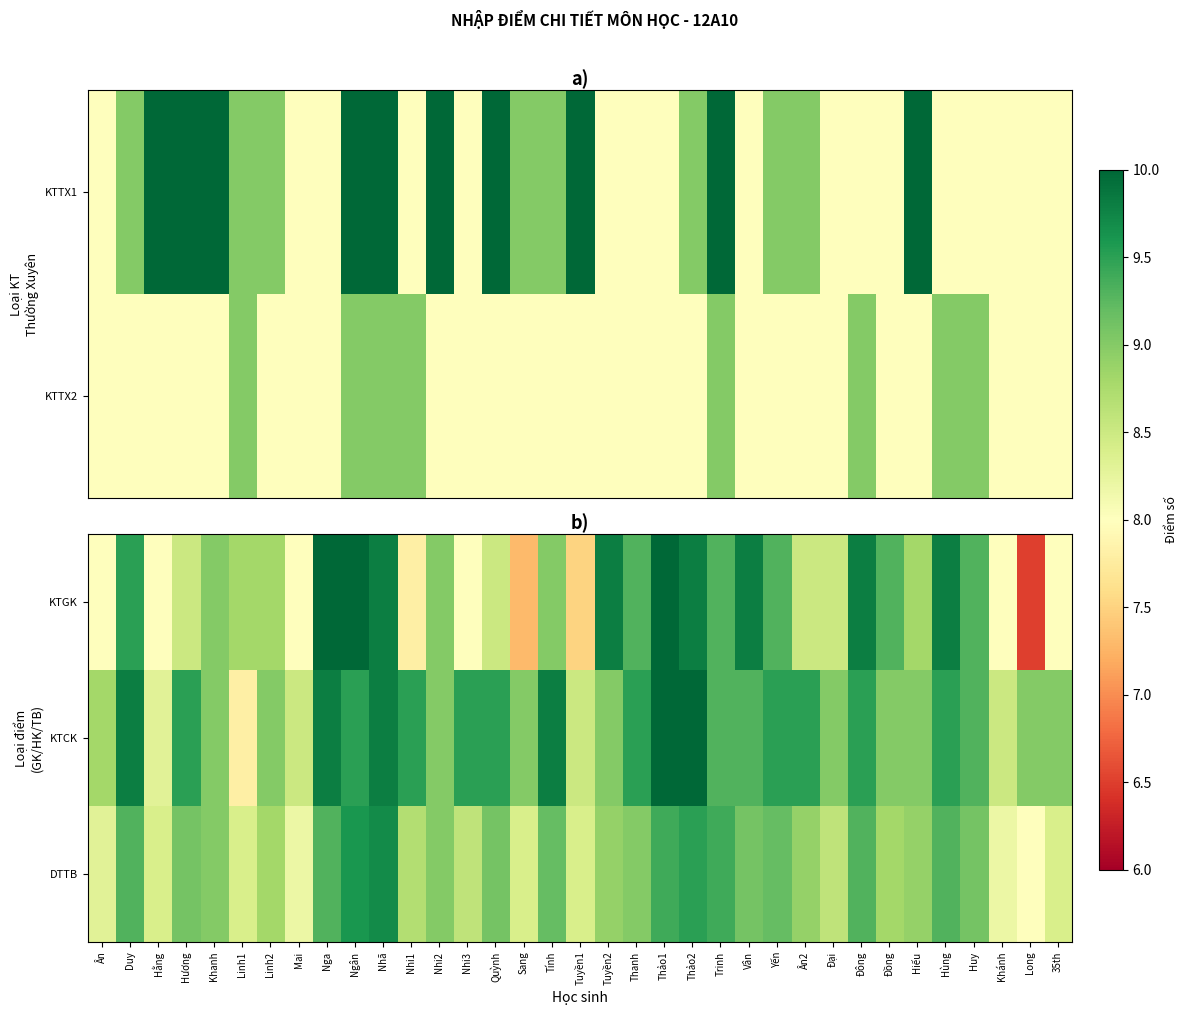

How many data points does each series have?

35